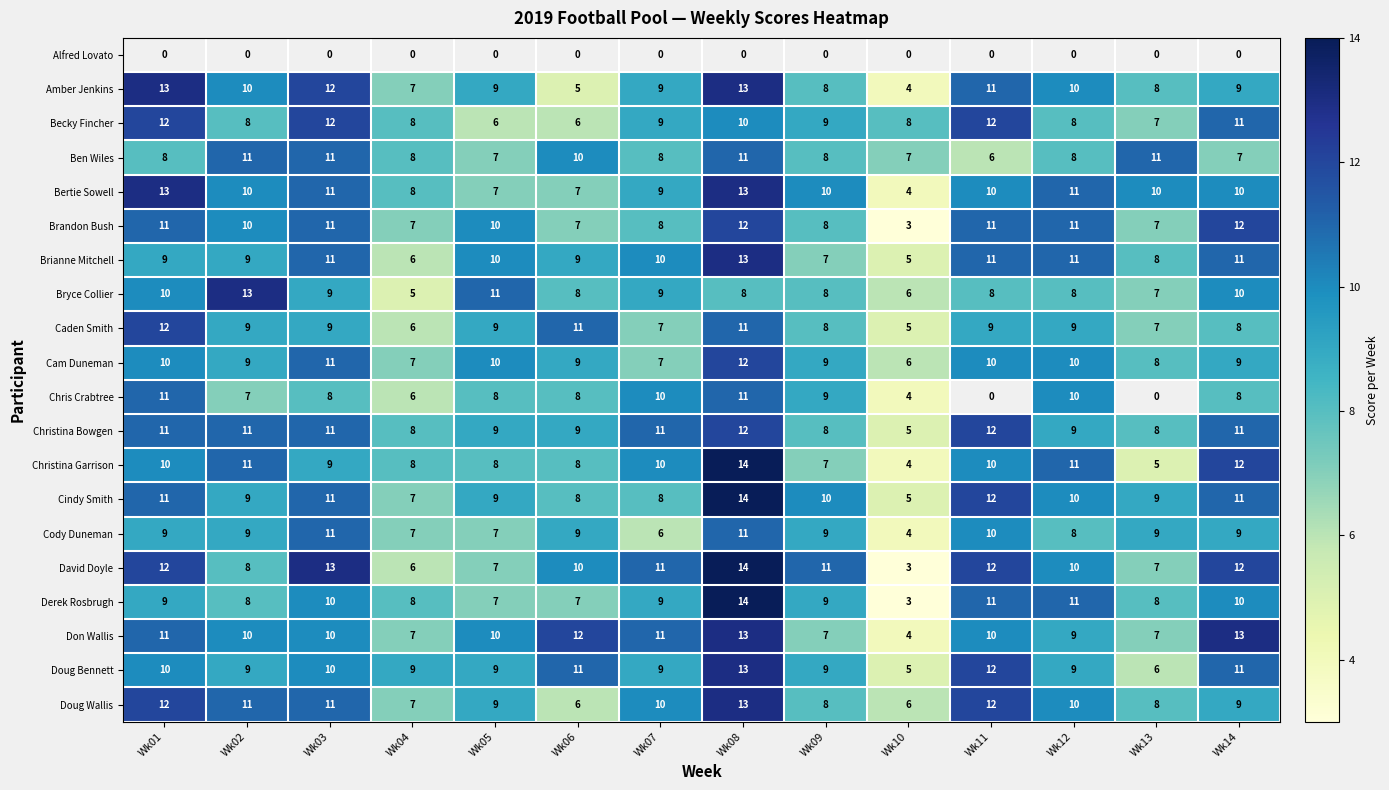

What is the average value of the Becky Fincher series?

9